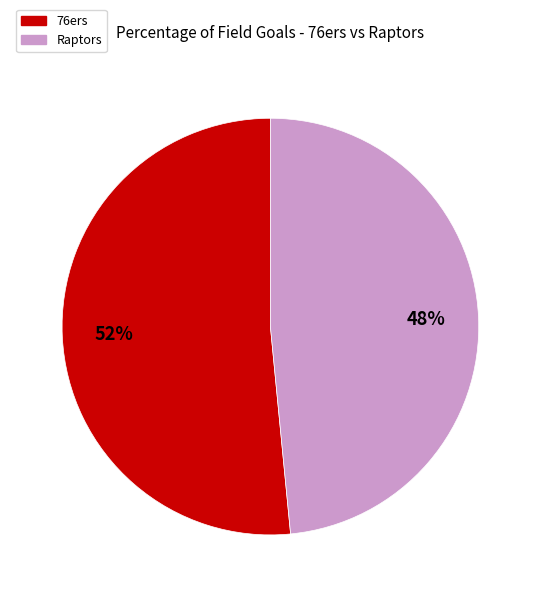

Combined, do 76ers and Raptors account for over 50%?

Yes